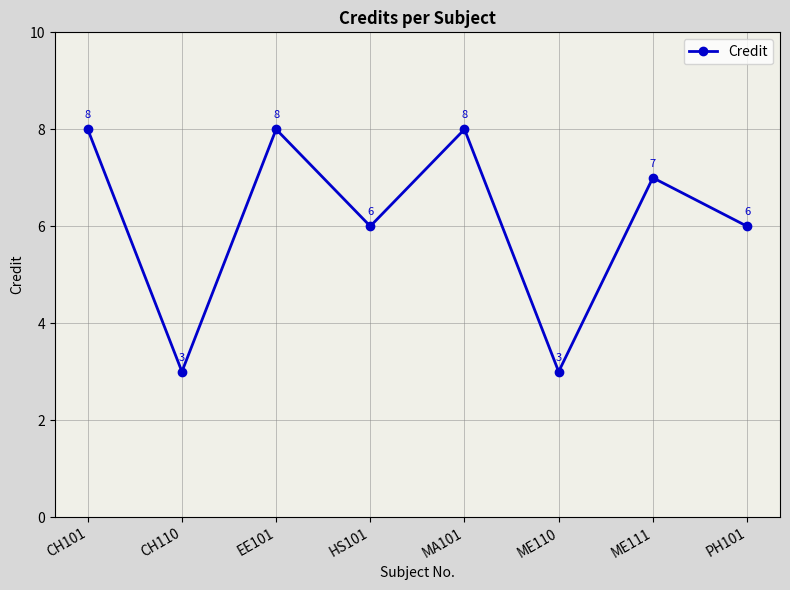

What is the greatest value displayed?

8